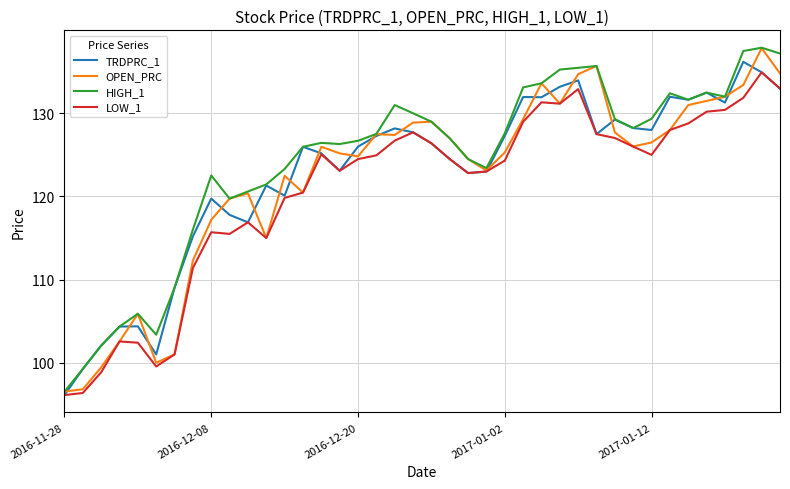

How many lines are shown in the chart?

4